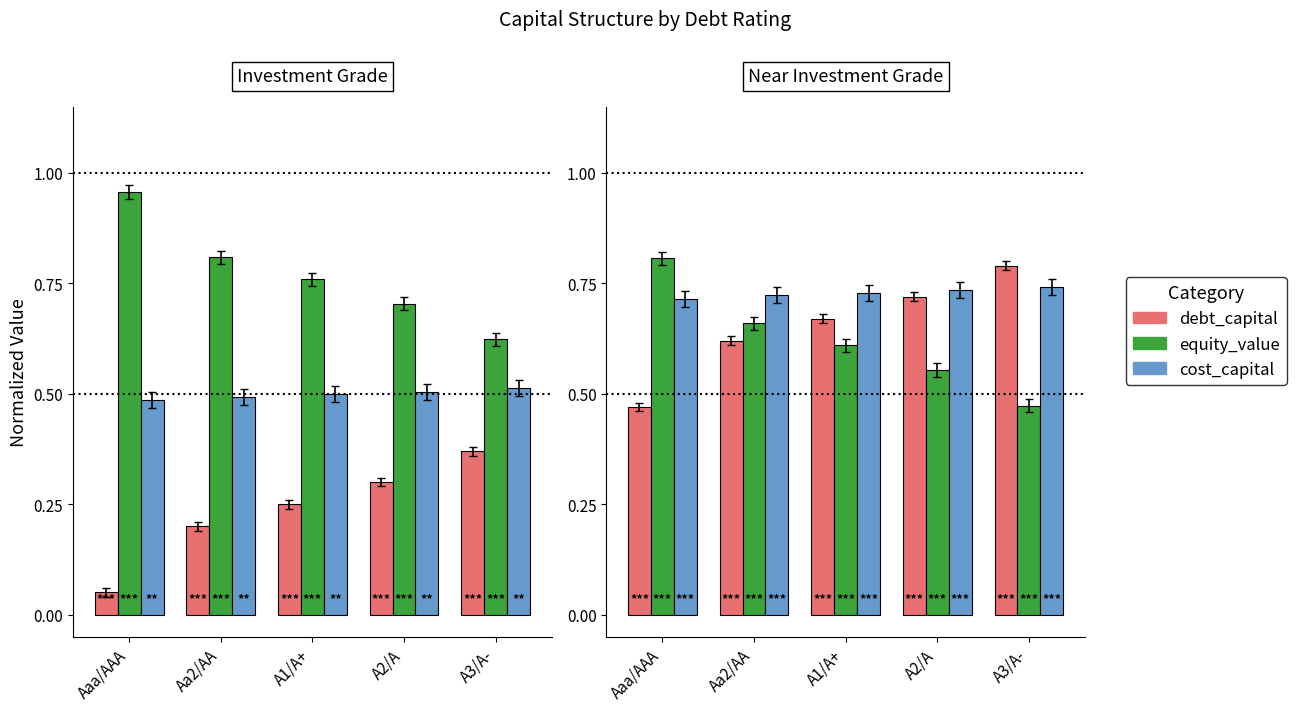

Count the equity_value values in the range 0 to 1.

5